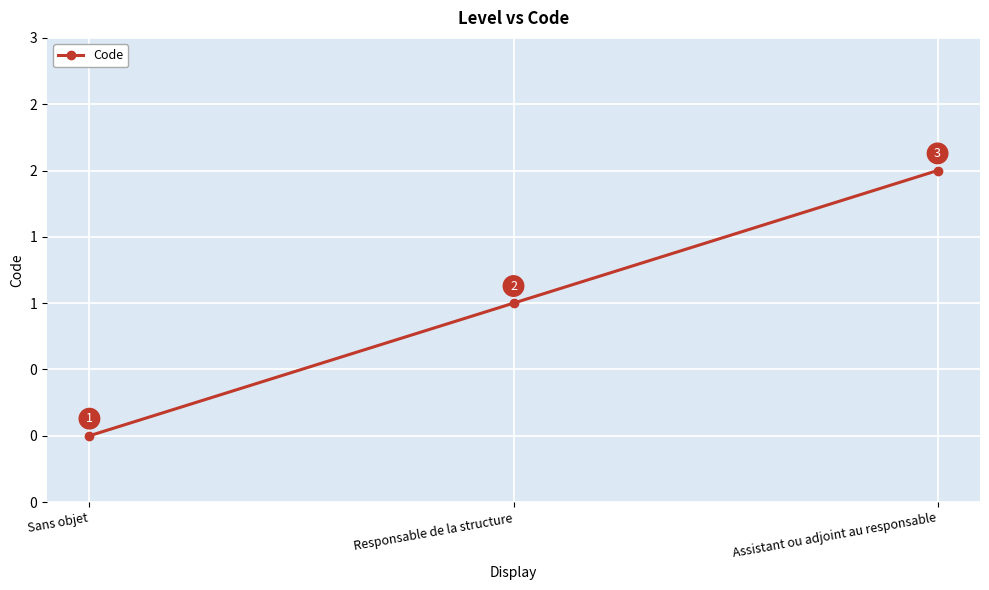

List the labels in order of value, smallest first.

Sans objet, Responsable de la structure, Assistant ou adjoint au responsable